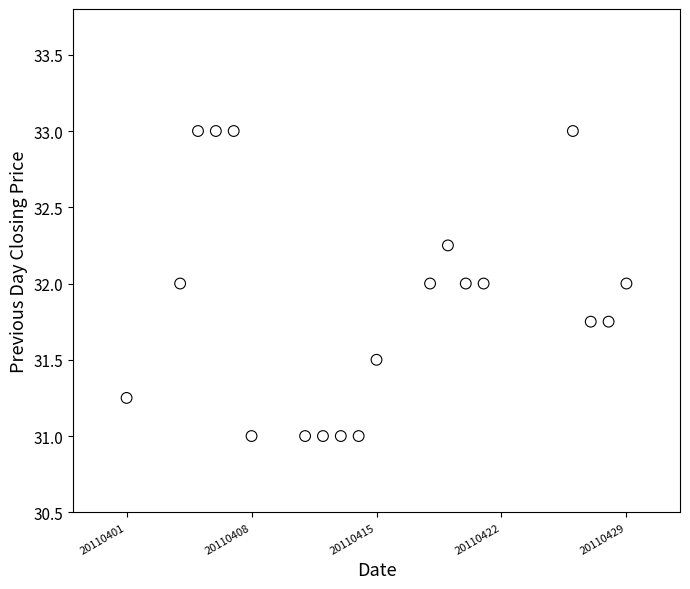

What is the range of X values (max minus min)?

28.0